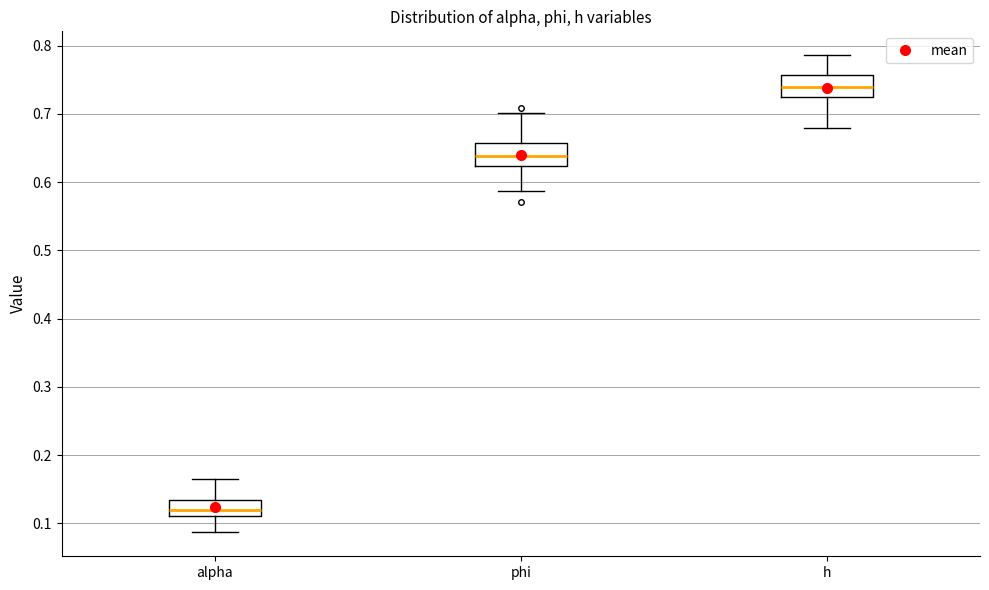

Reading left to right, transcribe this box plot: for each box, give where its median line is, the range the box spans, and where its two whiskers end, as read against the y-axis. The values are not printed on the chart, so give them approximately, as read against the axis.

alpha: median 0.12, box 0.11 to 0.13, whiskers 0.09 to 0.17
phi: median 0.64, box 0.62 to 0.66, whiskers 0.59 to 0.70
h: median 0.74, box 0.72 to 0.76, whiskers 0.68 to 0.79